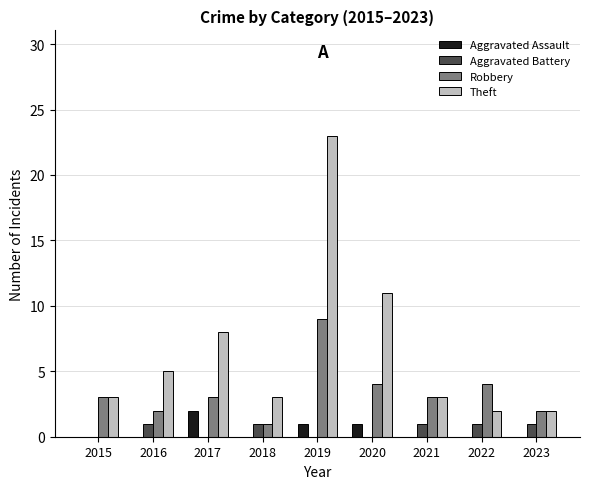

How many groups of bars are there?

9